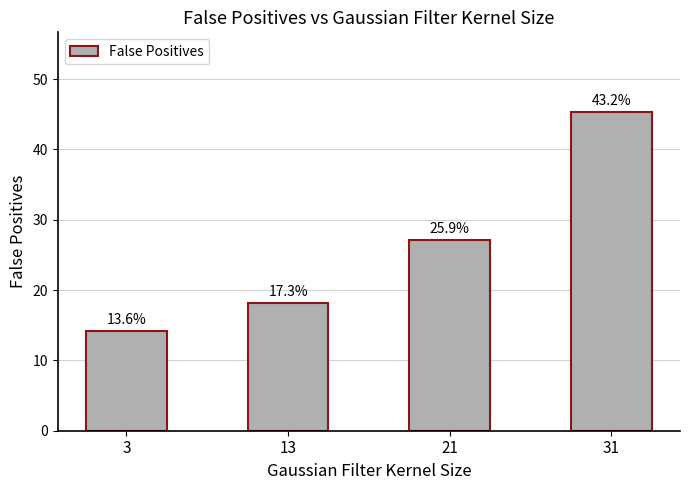

Where is the data nearest to the value 29?

21